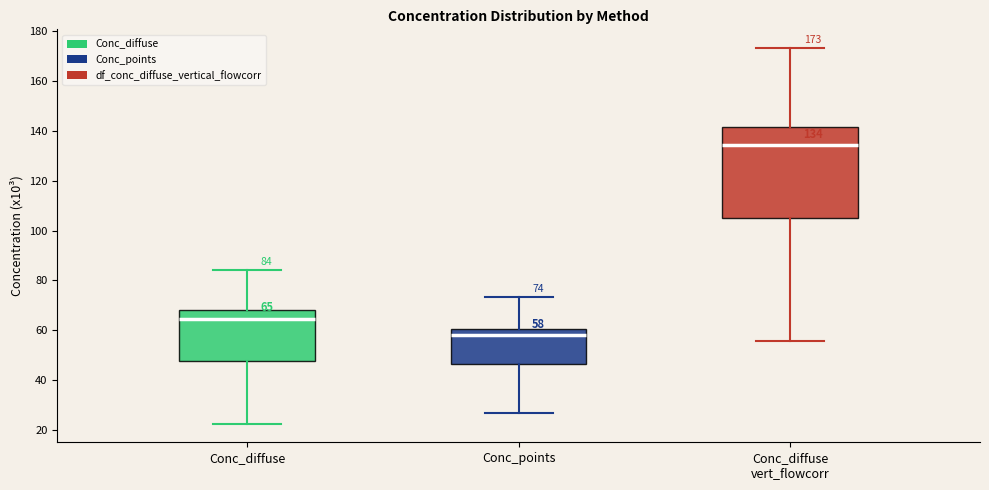

Which box has the highest median line?

Conc_diffuse vert_flowcorr